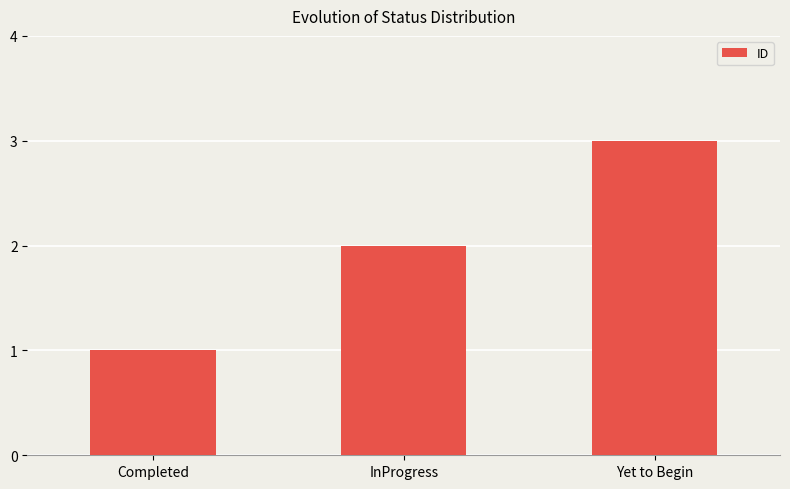

Are the bars grouped side by side (vs. stacked)?

No